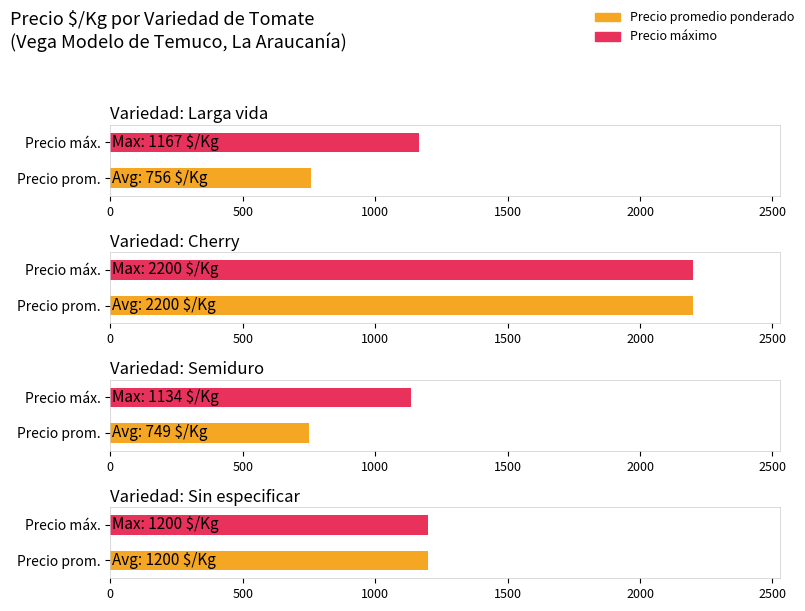

Which series has the widest spread of values?

Precio promedio ponderado